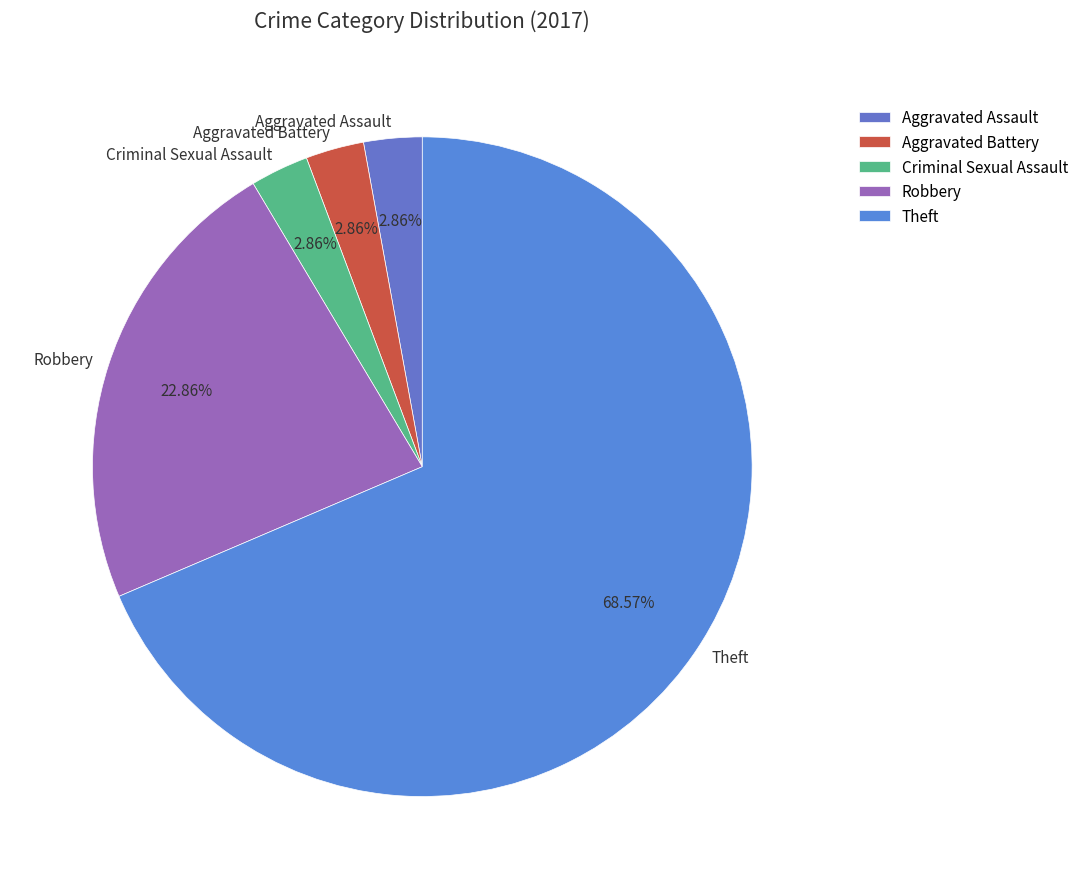

Which slice is the largest?

Theft